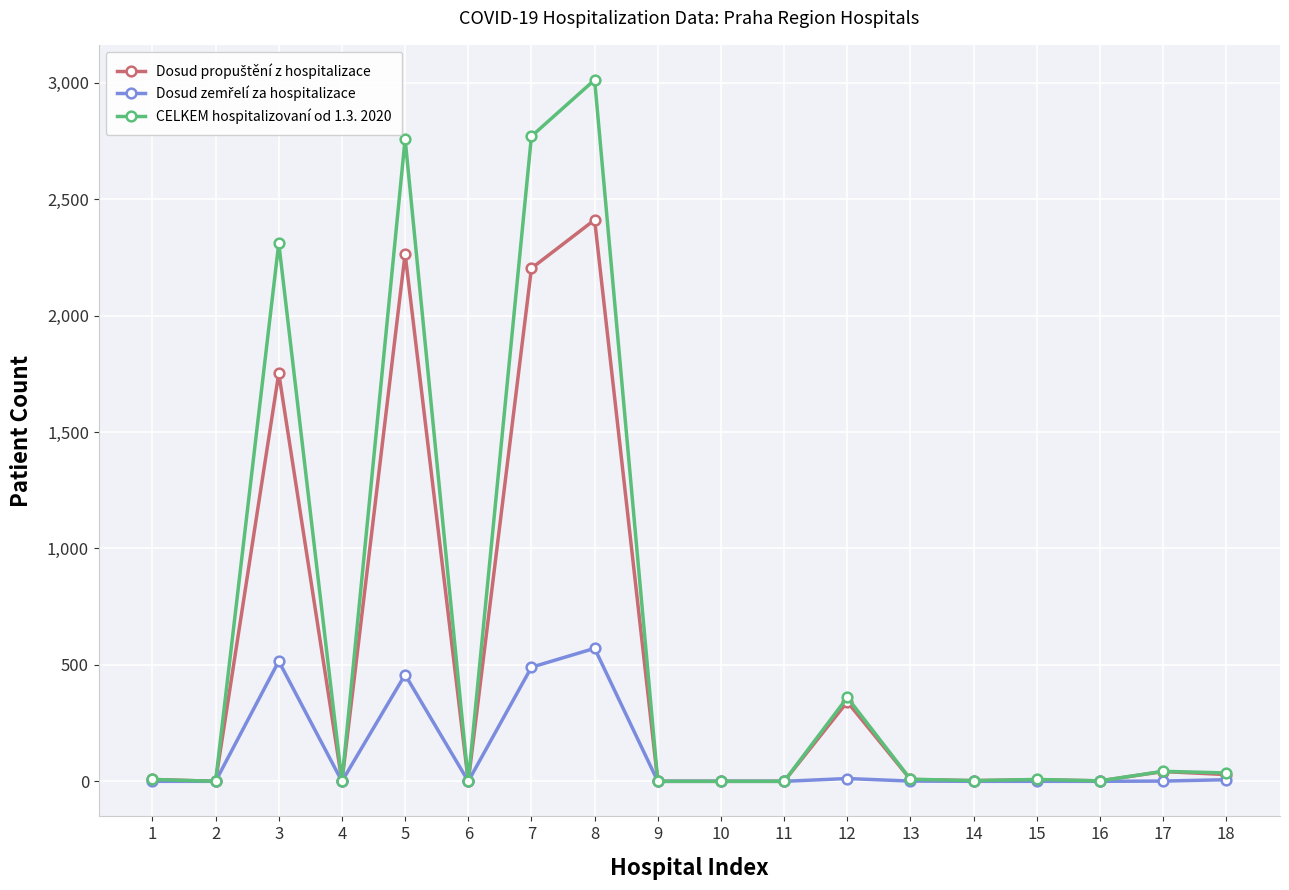

At which category is the sum across all series the highest?

8